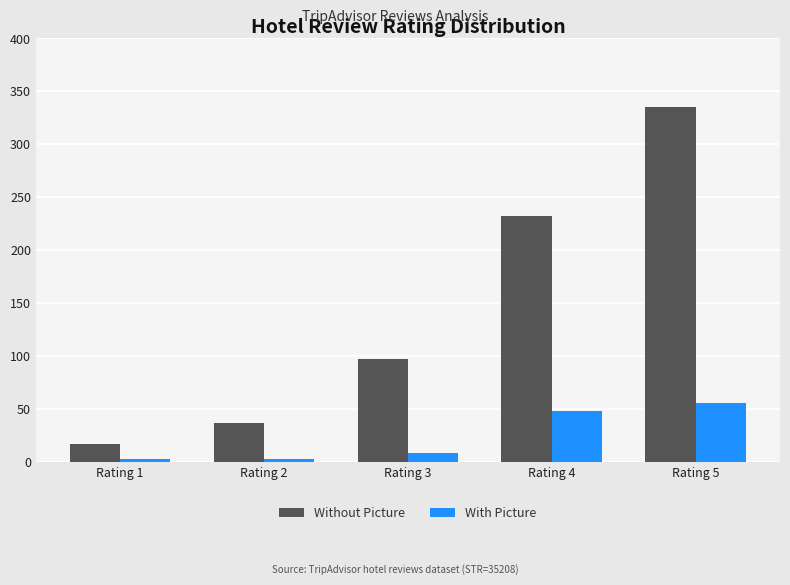

How many bars are there in total?

10